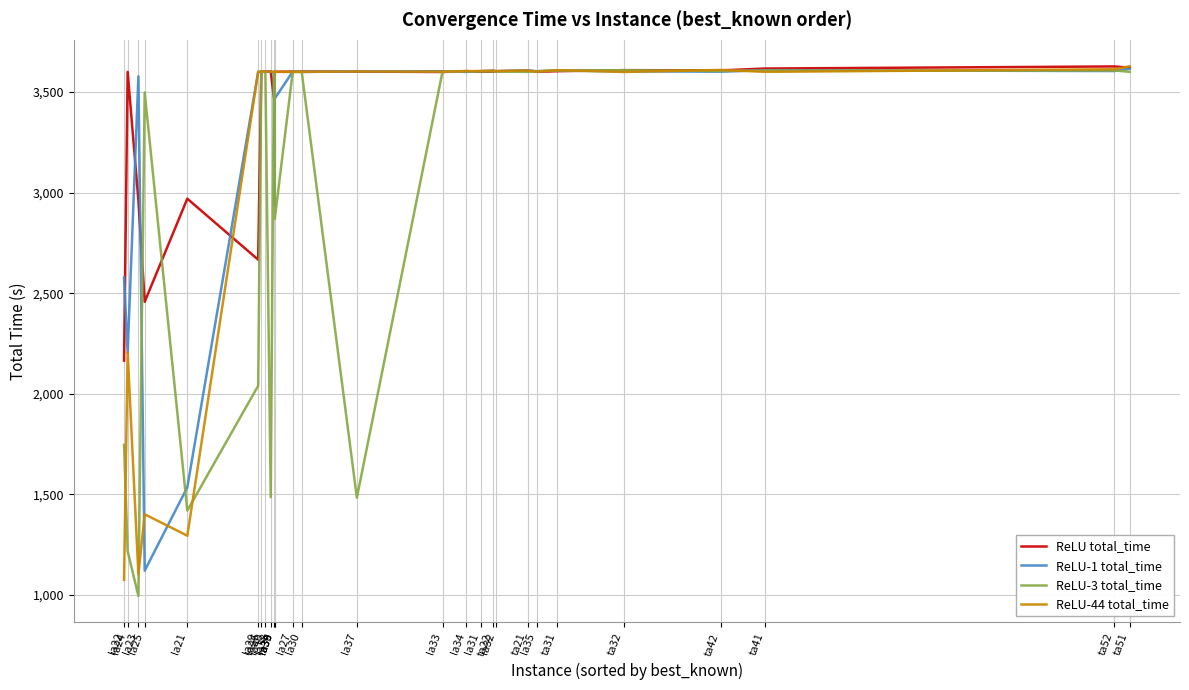

What is the label of the 12th point from the right?

la34